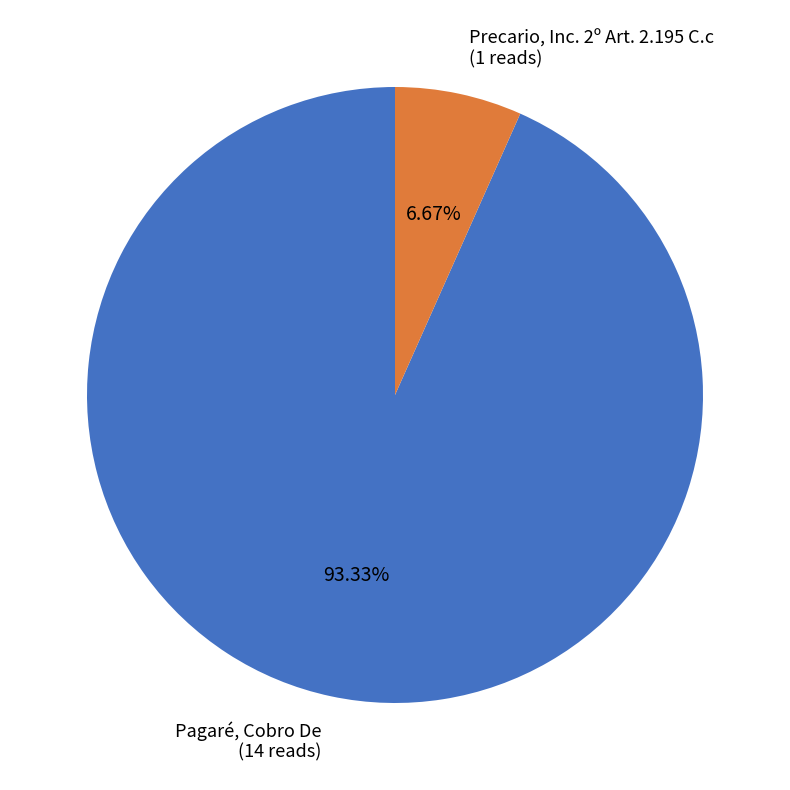

Combined, do Precario, Inc. 2º Art. 2.195 C.c and Pagaré, Cobro De account for over 50%?

Yes